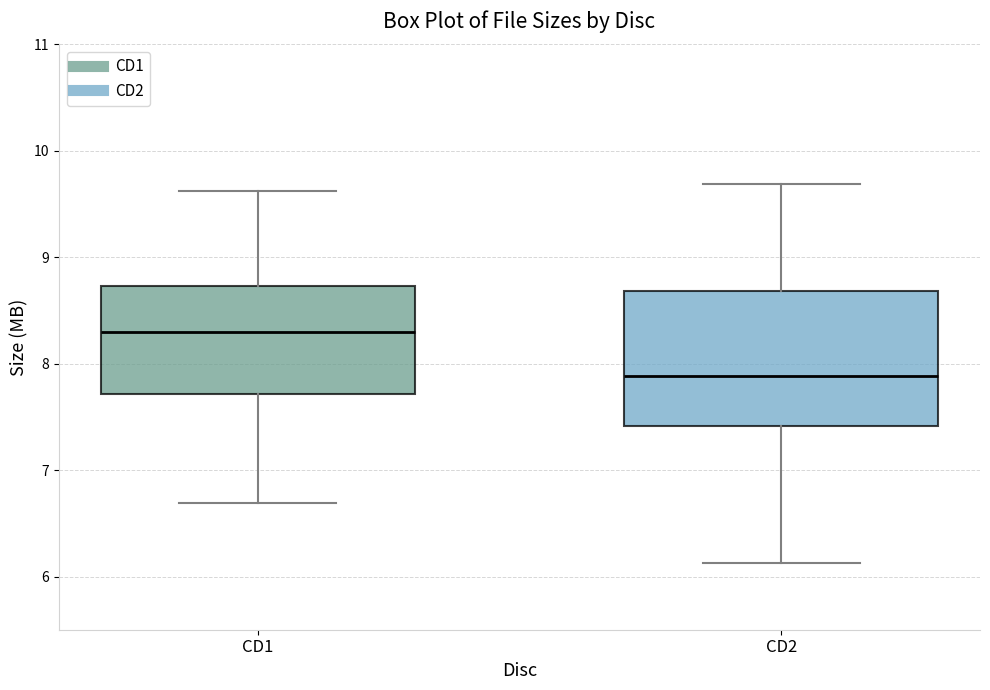

Reading left to right, read every box against the y-axis: the position of its median line, the range the box covers, and the ends of its whiskers. The values are not printed on the chart, so give them approximately, as read against the axis.

CD1: median 8.3, box 7.7 to 8.7, whiskers 6.7 to 9.6
CD2: median 7.9, box 7.4 to 8.7, whiskers 6.1 to 9.7